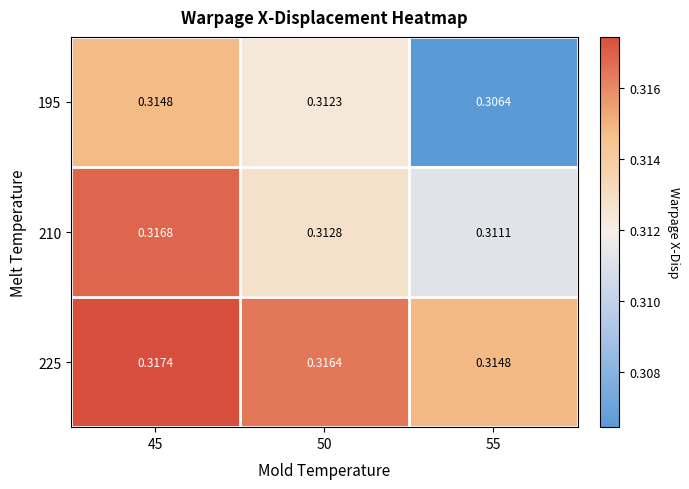

Is the value of 195 at 55 greater than the value of 225 at 45?

No